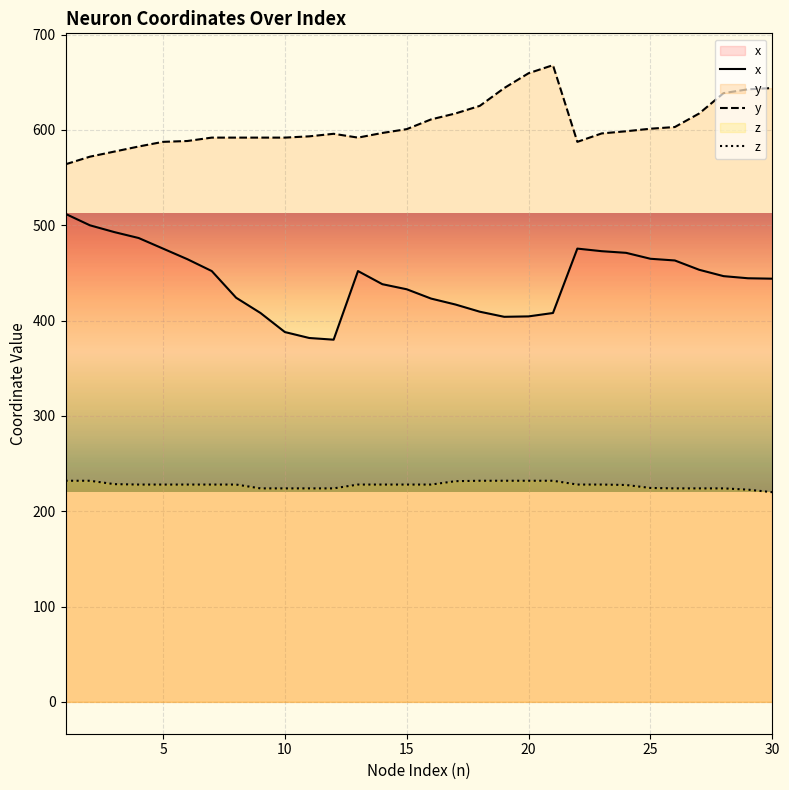

Reading left to right, extract all data points from this chart.

x: 512.0	500.0	492.9	486.7	475.6	464.4	452.0	424.0	408.0	388.0	381.8	380.0	452.0	438.2	432.9	423.1	416.9	409.3	404.0	404.4	408.0	475.6	472.8	471.1	464.9	463.1	453.3	446.7	444.4	444.0
y: 564.0	572.0	577.3	582.7	587.6	588.4	592.0	592.0	592.0	592.0	593.3	596.0	592.0	596.9	600.9	611.1	617.3	625.3	644.0	659.6	668.0	587.6	596.4	598.7	601.3	603.1	617.3	638.7	642.7	644.0
z: 232.0	232.0	228.4	228.0	228.0	228.0	228.0	228.0	224.0	224.0	224.0	224.0	228.0	228.0	228.0	228.0	231.6	232.0	232.0	232.0	232.0	228.0	228.0	227.6	224.4	224.0	224.0	224.0	222.7	220.0